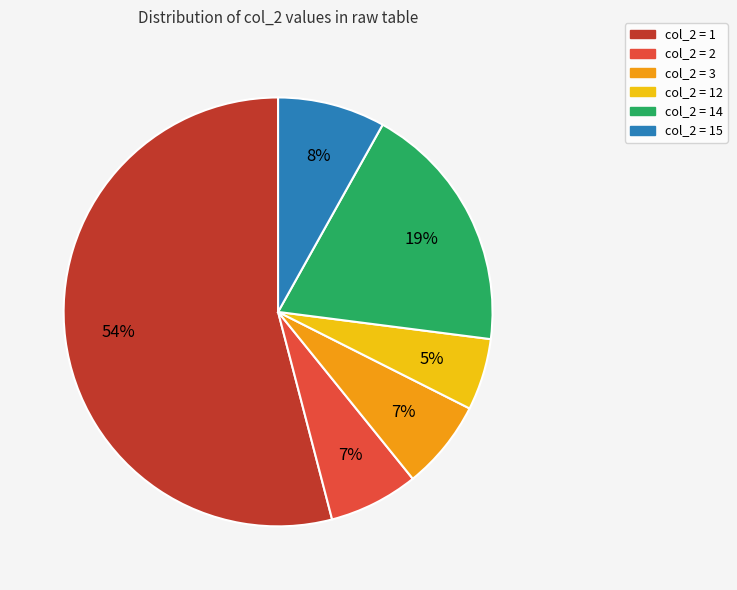

Does any single category account for the majority?

Yes